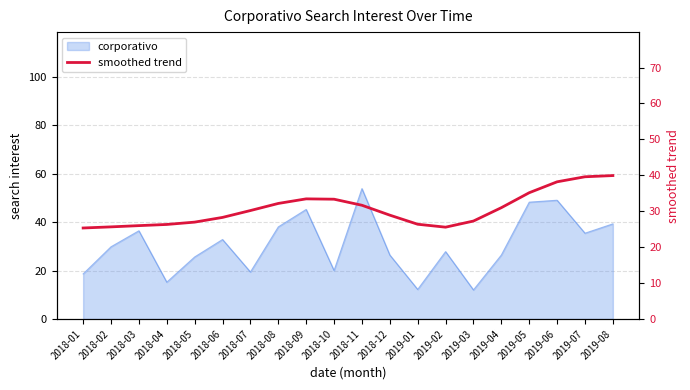

Read the value at 2019-07.

39.6